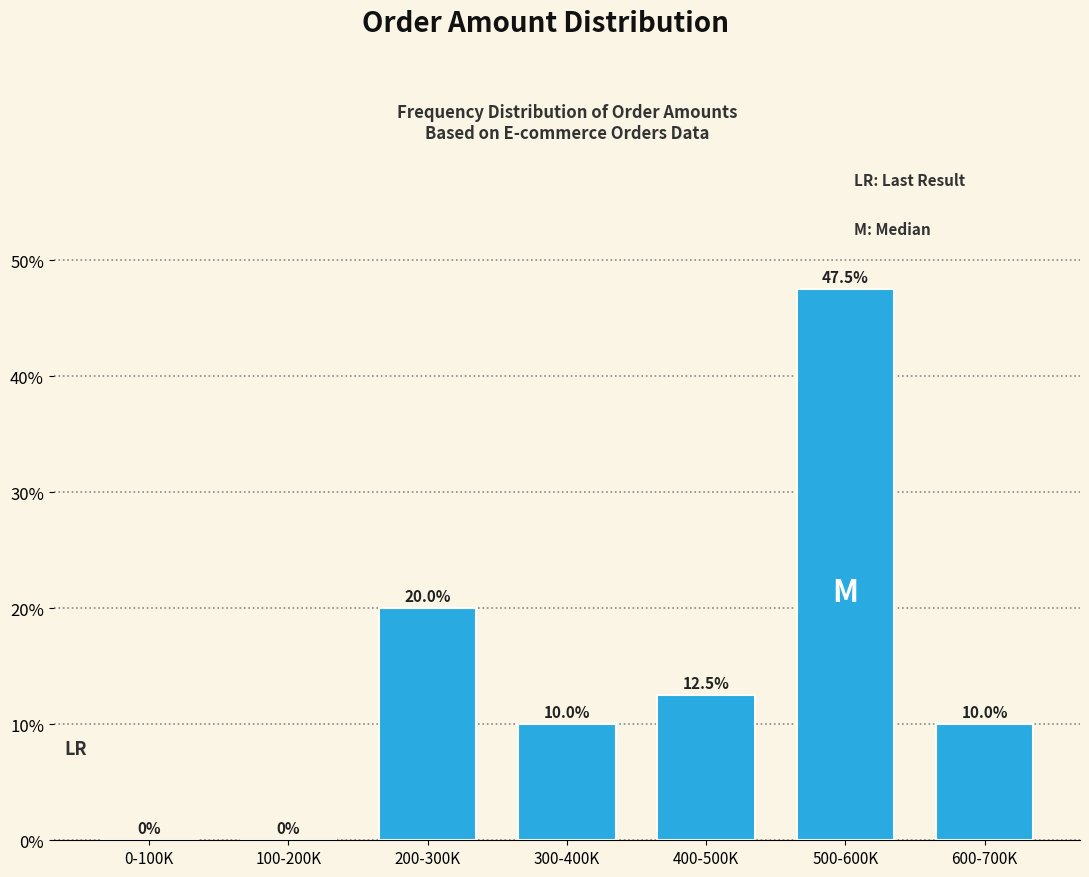

Reading left to right, extract all data points from this chart.

0-100K=0.0	100-200K=0.0	200-300K=20.0	300-400K=10.0	400-500K=12.5	500-600K=47.5	600-700K=10.0